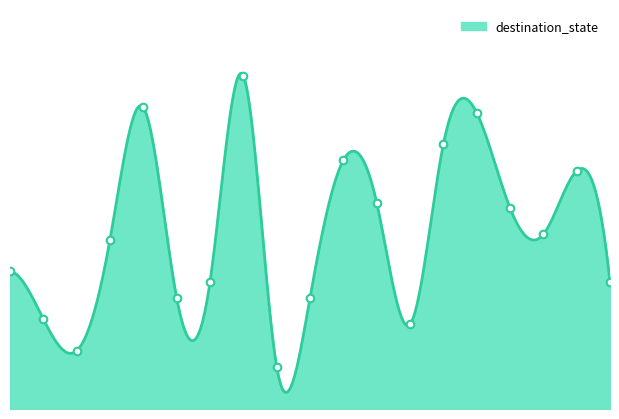

Between 1 and 16, which is larger?

16